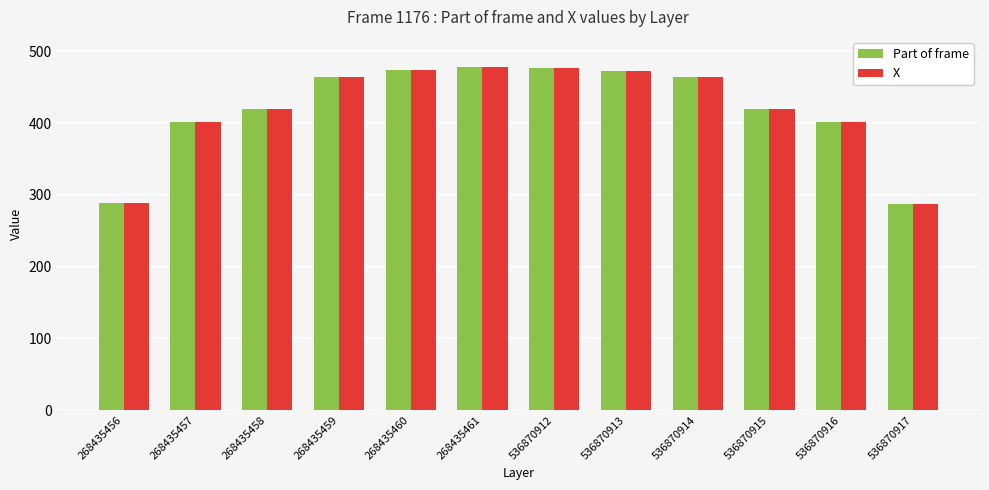

Is the value of Part of frame at 268435456 greater than the value of X at 268435461?

No